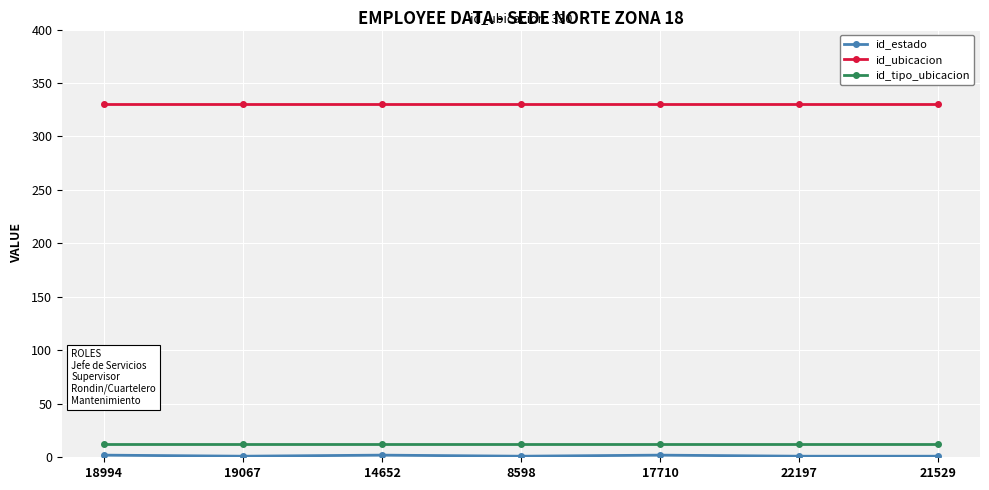

What is the difference between the highest and lowest values at 22197?

329